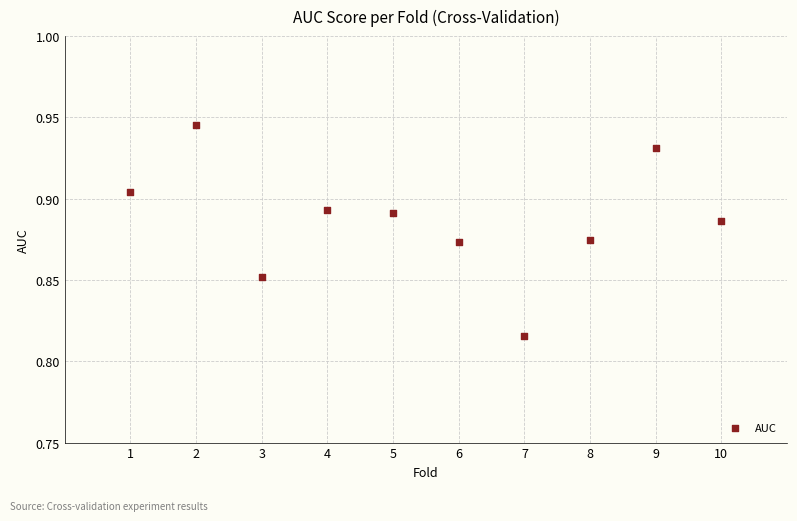

What is the range of X values (max minus min)?

9.0